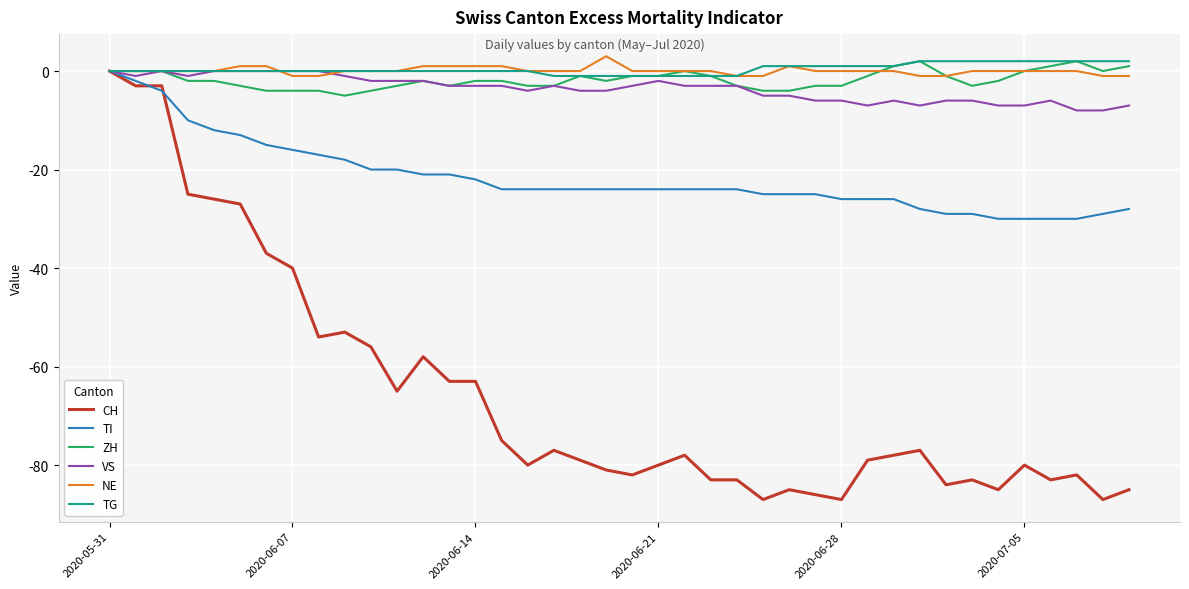

Which series has the largest range (max minus min)?

CH